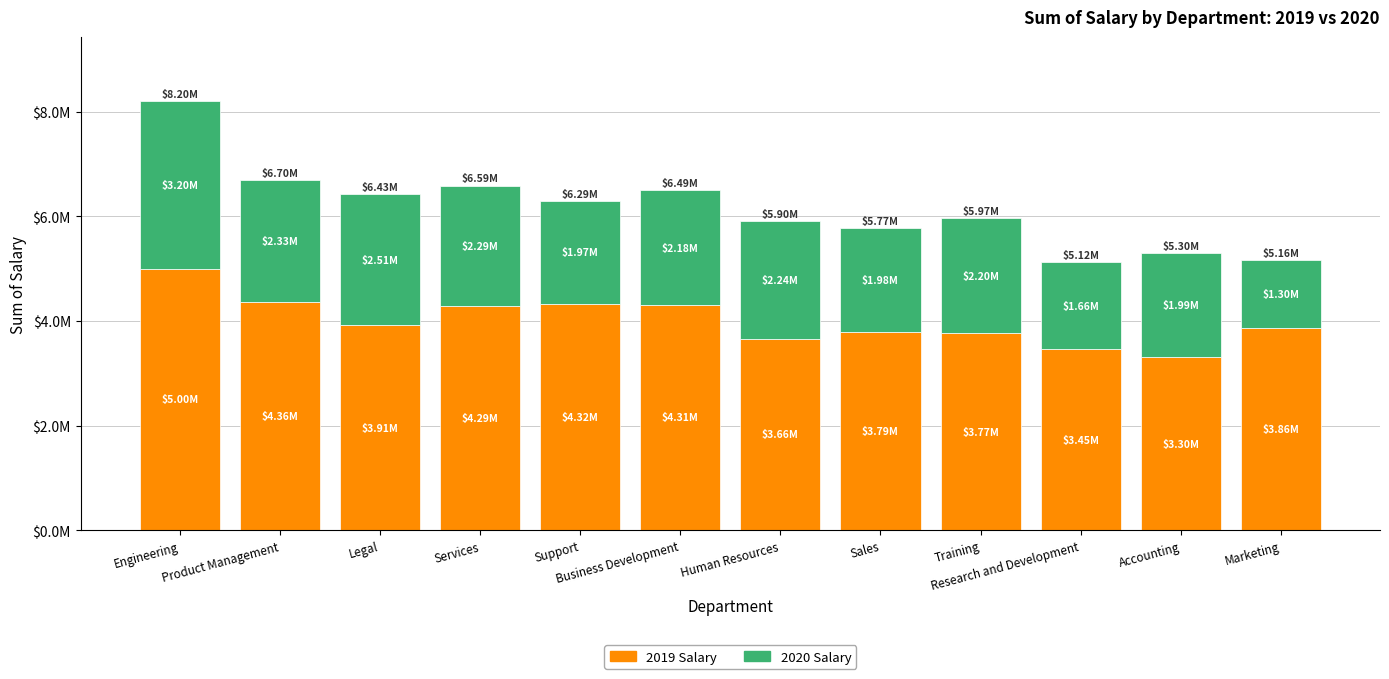

Rank the categories by 2020 Salary value from lowest to highest.

Marketing, Research and Development, Support, Sales, Accounting, Business Development, Training, Human Resources, Services, Product Management, Legal, Engineering